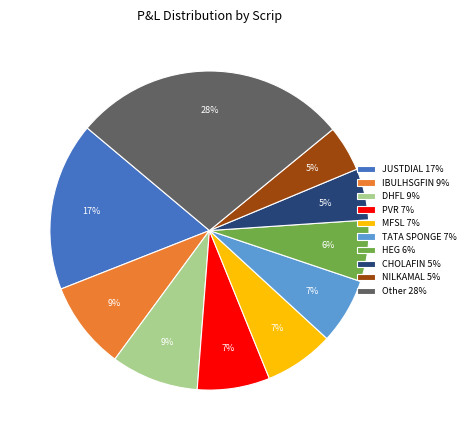

Which has a higher value, HEG 6% or CHOLAFIN 5%?

HEG 6%